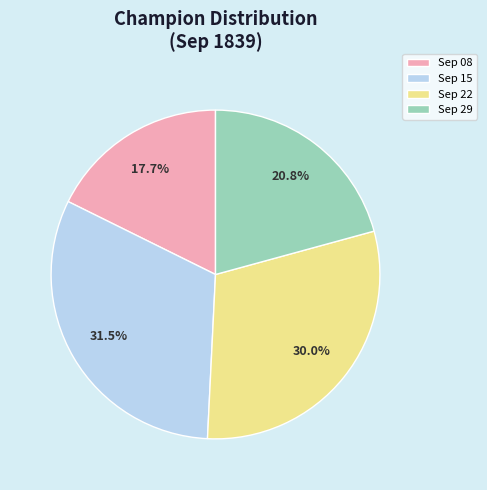

Which category has the biggest portion of the pie?

Sep 15